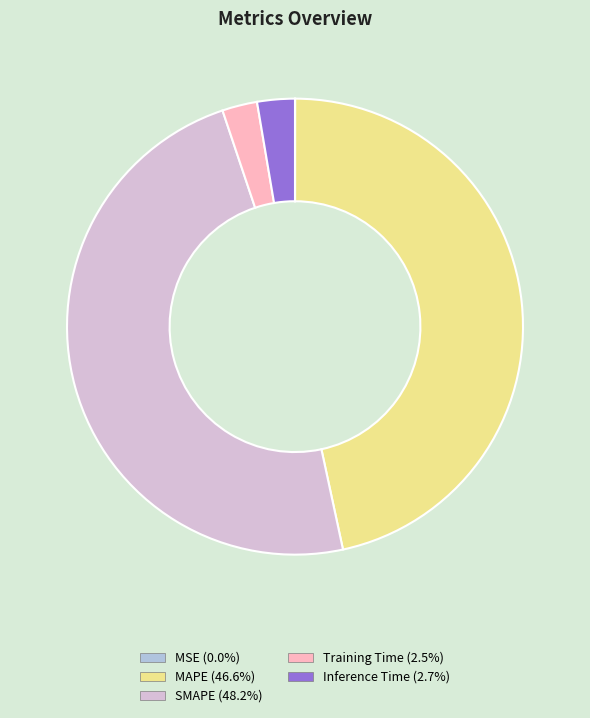

Combined, do Training Time and SMAPE account for over 50%?

Yes